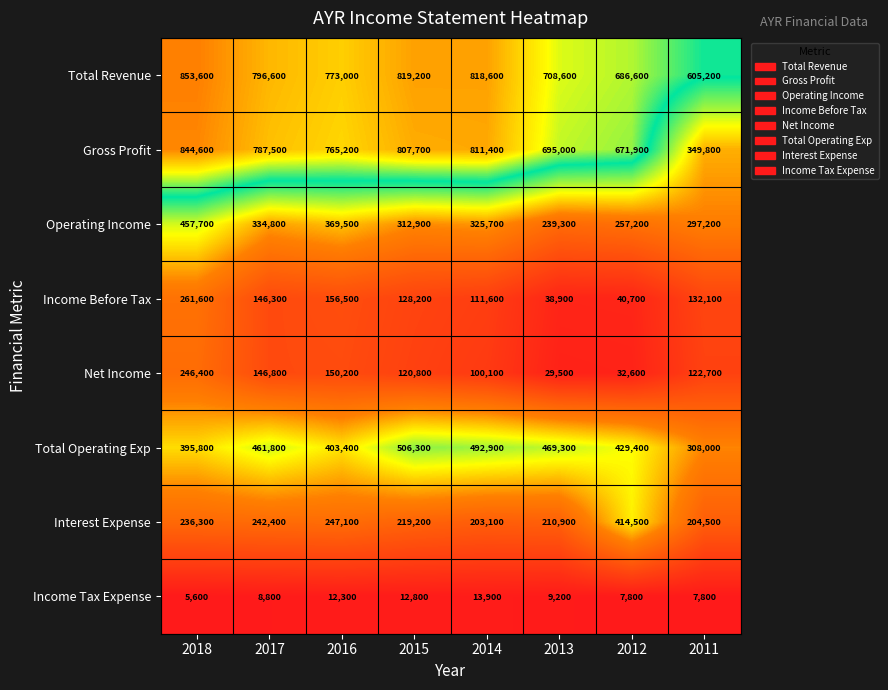

Rank the series by their maximum value, from lowest to highest.

Income Tax Expense, Net Income, Income Before Tax, Interest Expense, Operating Income, Total Operating Exp, Gross Profit, Total Revenue